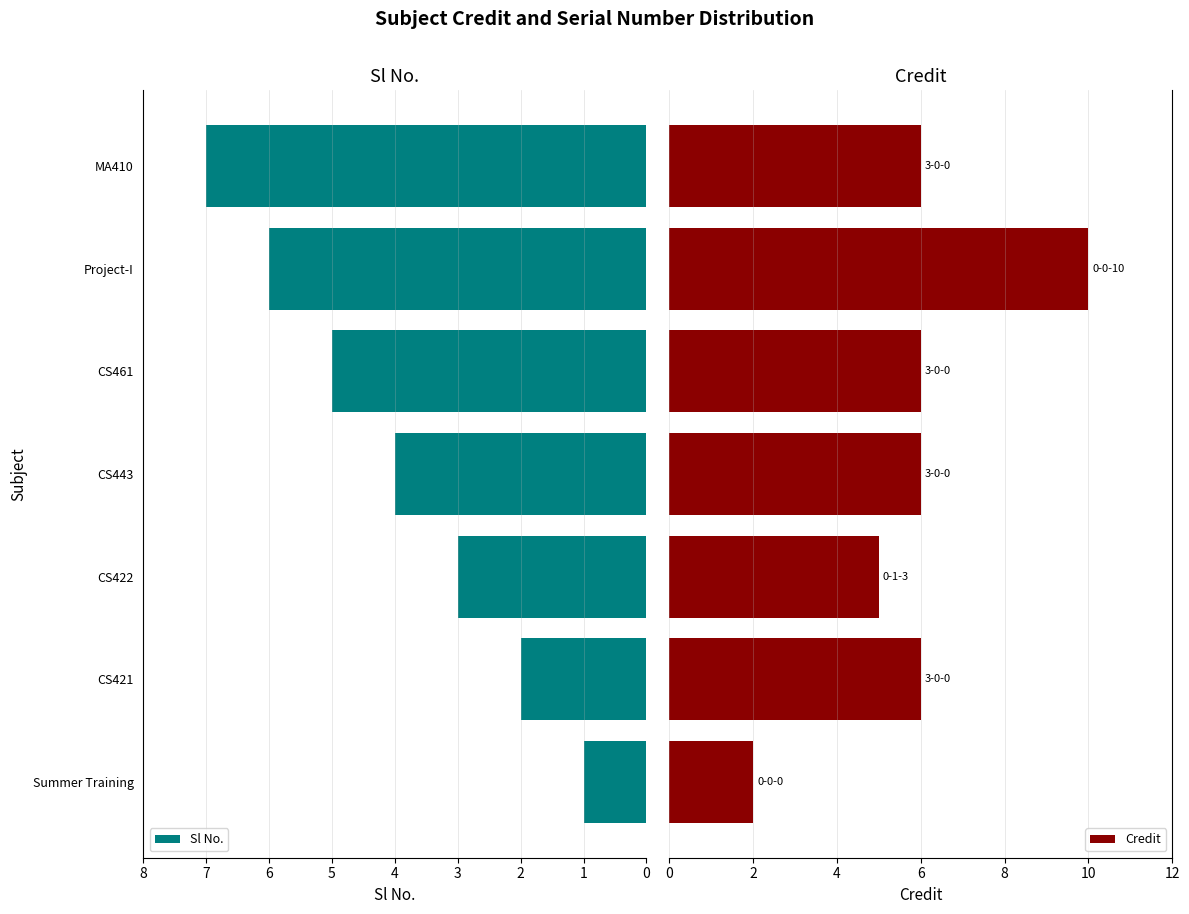

Which series has the largest range (max minus min)?

Credit